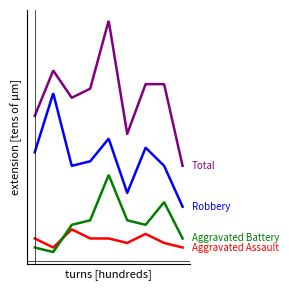

Is this an area chart (filled region under the line)?

No